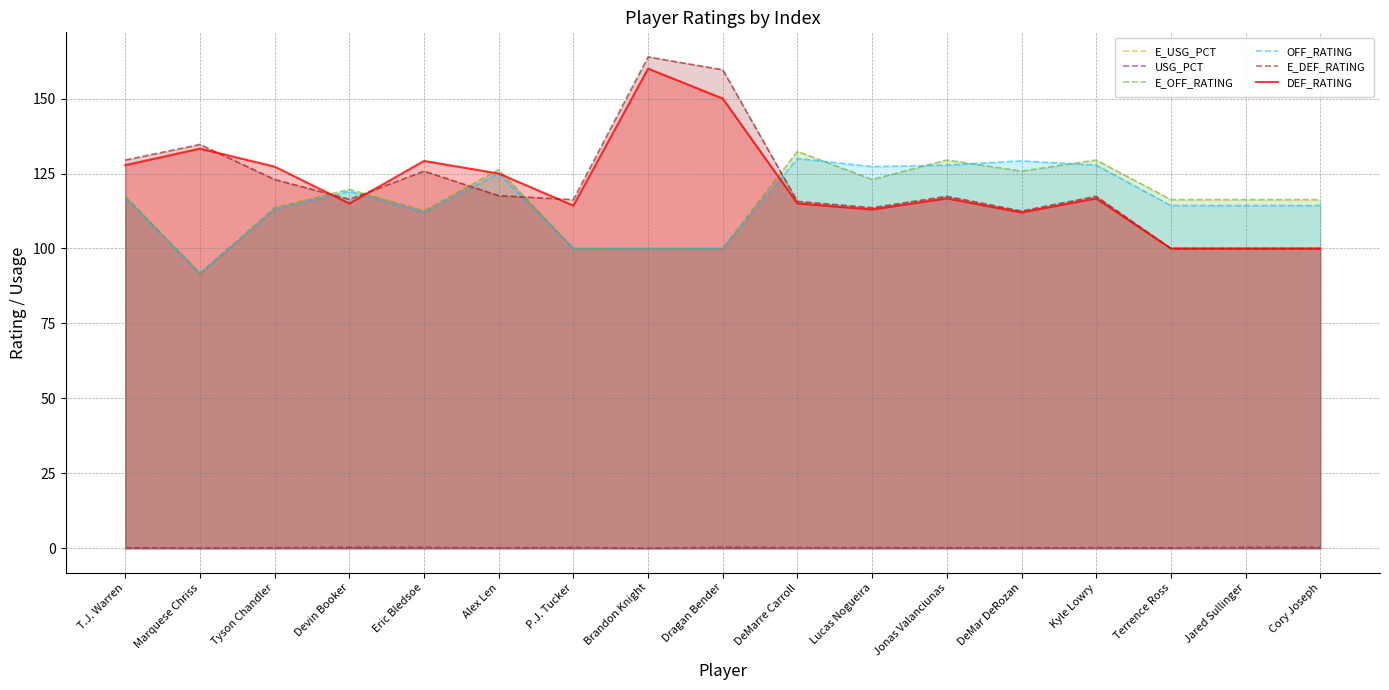

Rank the categories by E_OFF_RATING value from lowest to highest.

Marquese Chriss, P.J. Tucker, Brandon Knight, Dragan Bender, Eric Bledsoe, Tyson Chandler, Terrence Ross, Jared Sullinger, Cory Joseph, T.J. Warren, Devin Booker, Lucas Nogueira, DeMar DeRozan, Alex Len, Jonas Valanciunas, Kyle Lowry, DeMarre Carroll